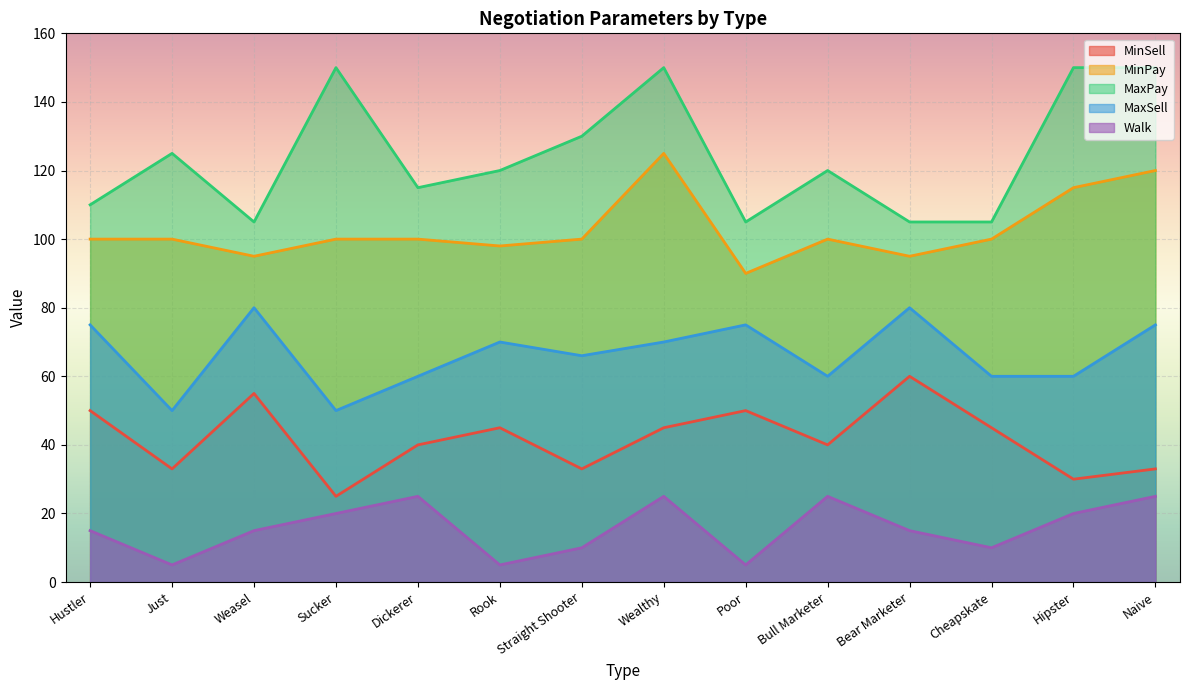

True or false: Walk and MinPay cross at least once.

False